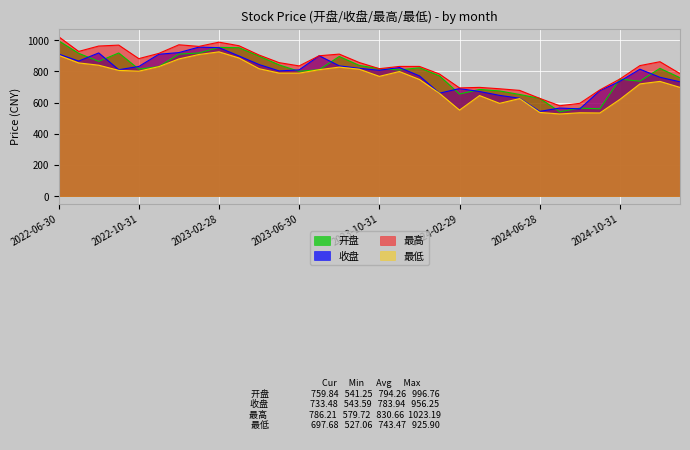

Reading right to left, list all the values displayed in this chart.

开盘: 759.8	820.0	737.5	751.1	560.1	564.4	541.2	627.2	652.2	674.9	684.5	654.8	771.7	823.5	809.9	817.8	838.5	896.0	811.4	800.8	841.9	898.2	952.3	954.6	918.5	911.2	830.8	814.8	918.7	864.6	916.4	996.8
收盘: 733.5	762.6	814.5	736.5	676.4	559.7	565.0	543.6	628.1	646.4	671.2	689.9	660.5	771.5	825.3	807.4	820.0	836.0	900.7	810.0	803.4	844.3	899.2	952.7	956.2	921.0	910.4	831.9	811.1	918.9	866.5	911.6
最高: 786.2	862.5	837.5	751.3	681.4	595.4	579.7	627.4	678.4	688.9	697.7	694.3	783.5	832.3	832.2	817.8	857.4	911.4	900.7	835.6	856.5	905.4	965.0	988.1	960.9	971.2	916.0	882.3	969.0	963.2	928.6	1023.2
最低: 697.7	736.2	720.1	620.5	533.5	534.7	527.1	537.1	625.9	595.2	645.3	551.8	659.6	748.7	799.6	768.5	814.5	827.8	811.4	789.2	789.5	817.9	886.4	925.9	908.8	880.3	830.8	801.8	806.8	840.2	854.8	903.8